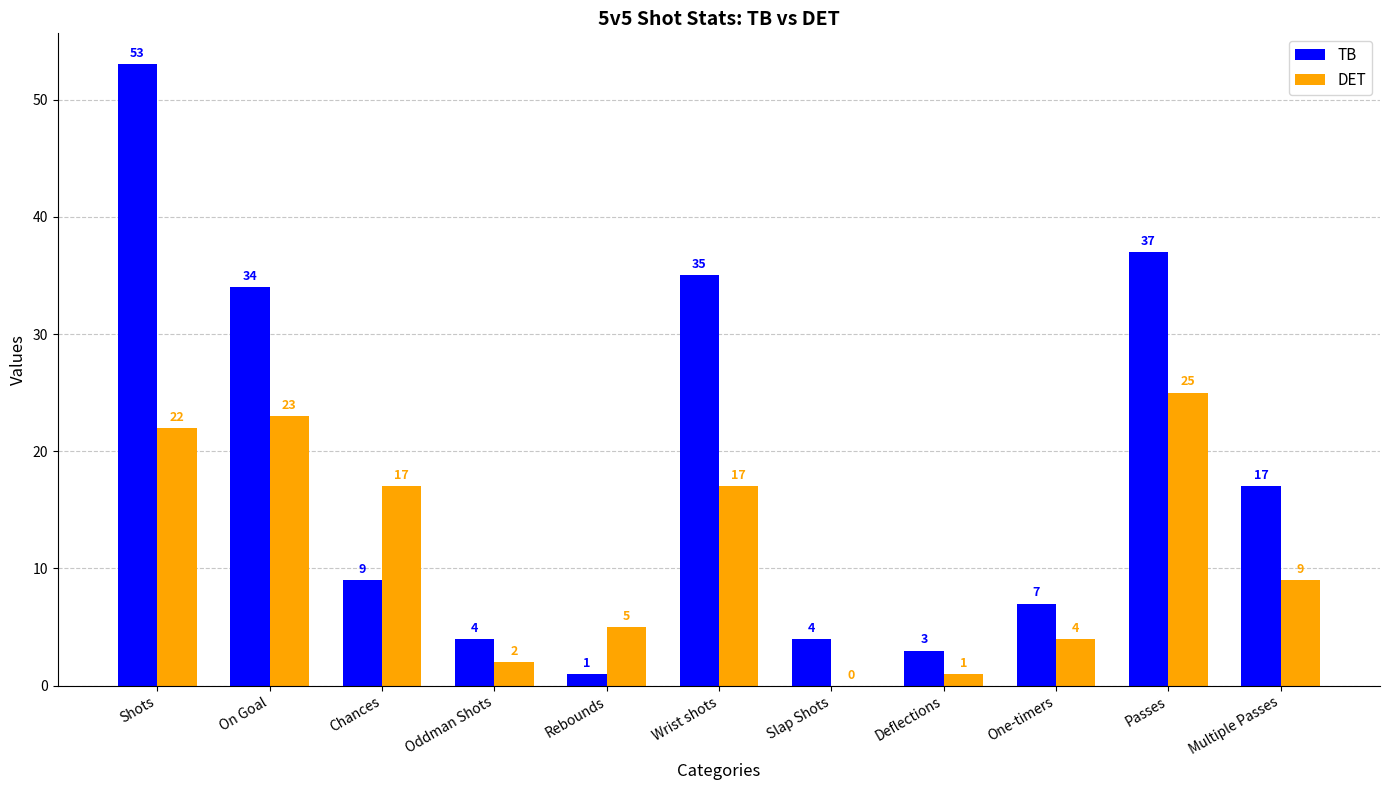

True or false: DET has a value of 5 at Rebounds.

True